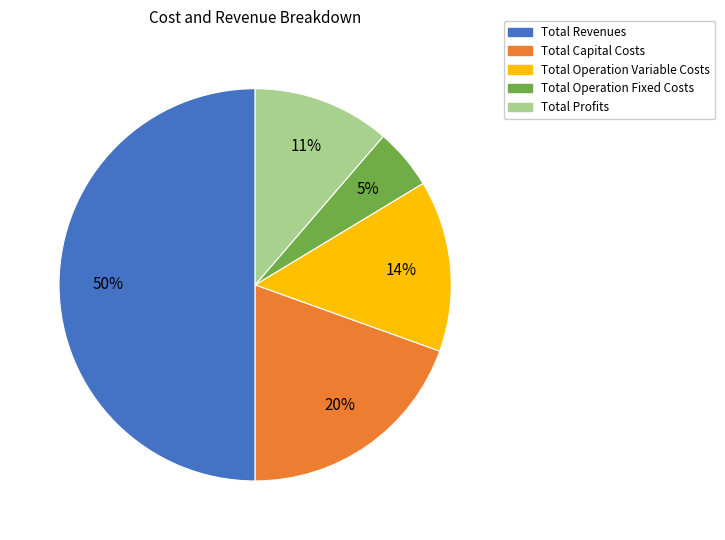

Do Total Capital Costs and Total Profits together represent more than half of the pie?

No